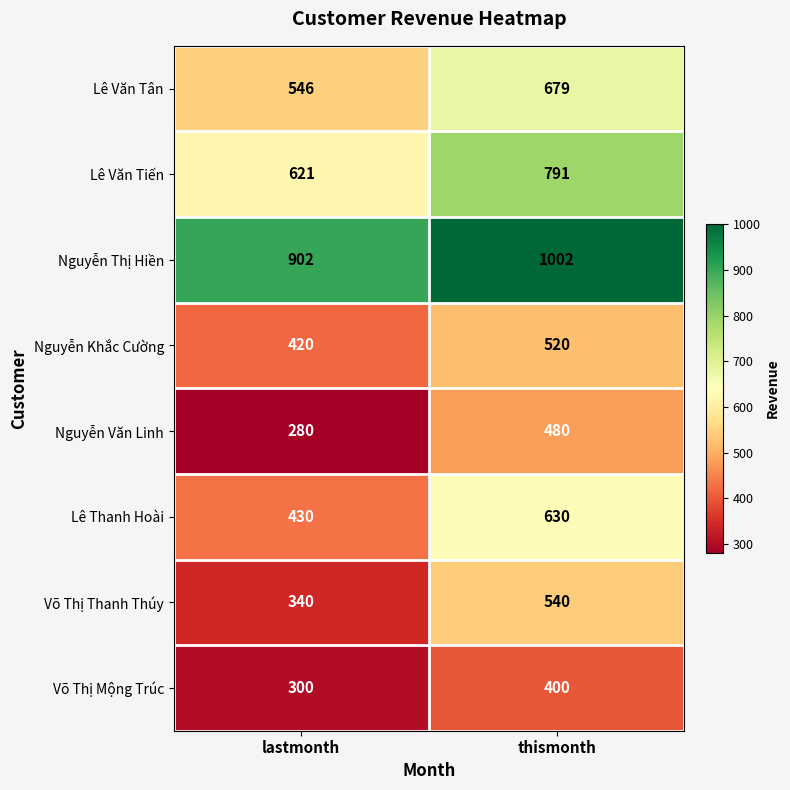

What is the approximate value of Võ Thị Mộng Trúc at lastmonth?

300